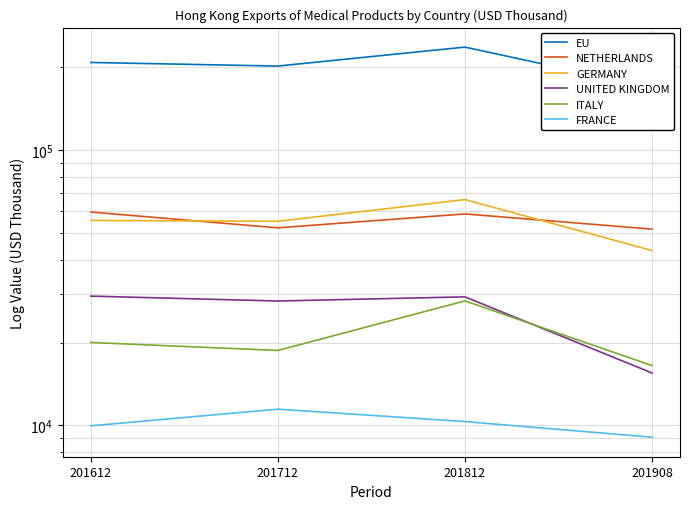

The value of NETHERLANDS at 201812 is 58629.0. True or false?

True